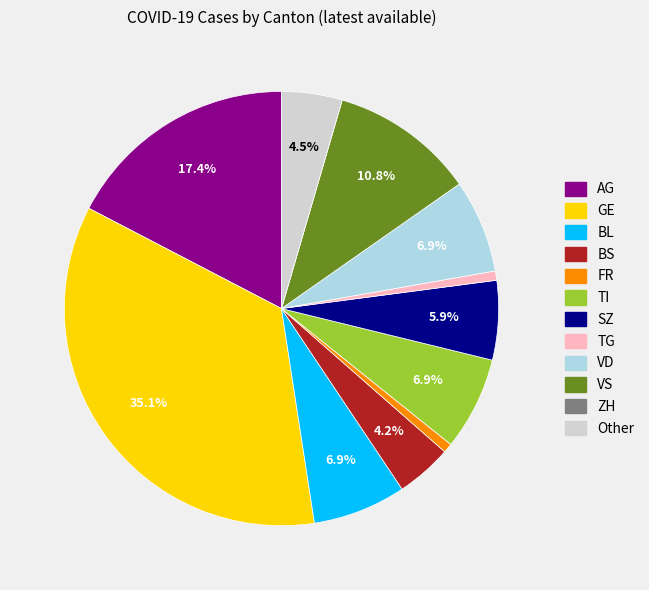

Which slice is the largest?

GE